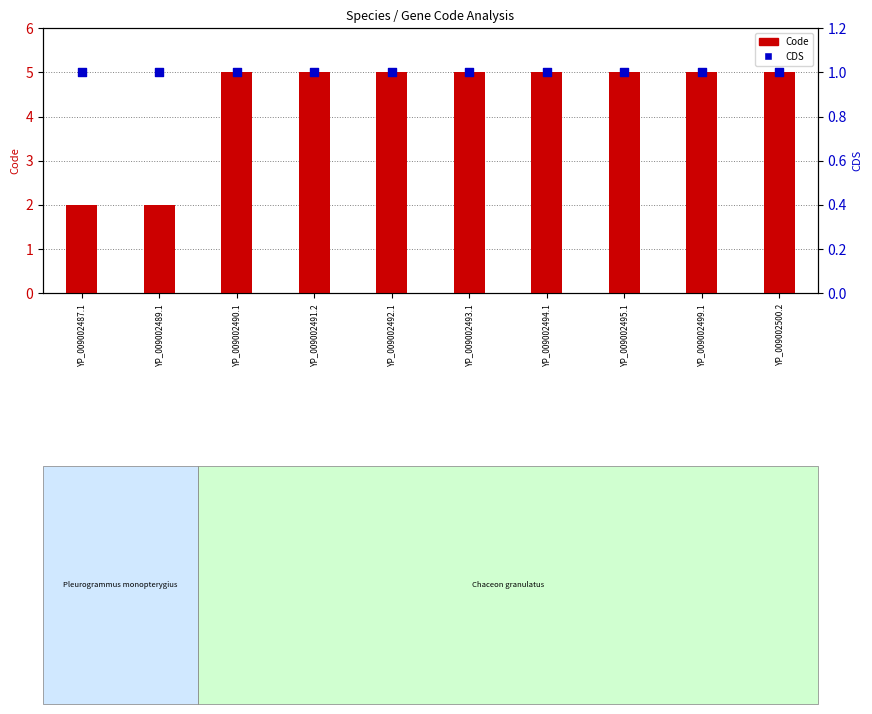

Which series has the widest spread of Y values?

Code